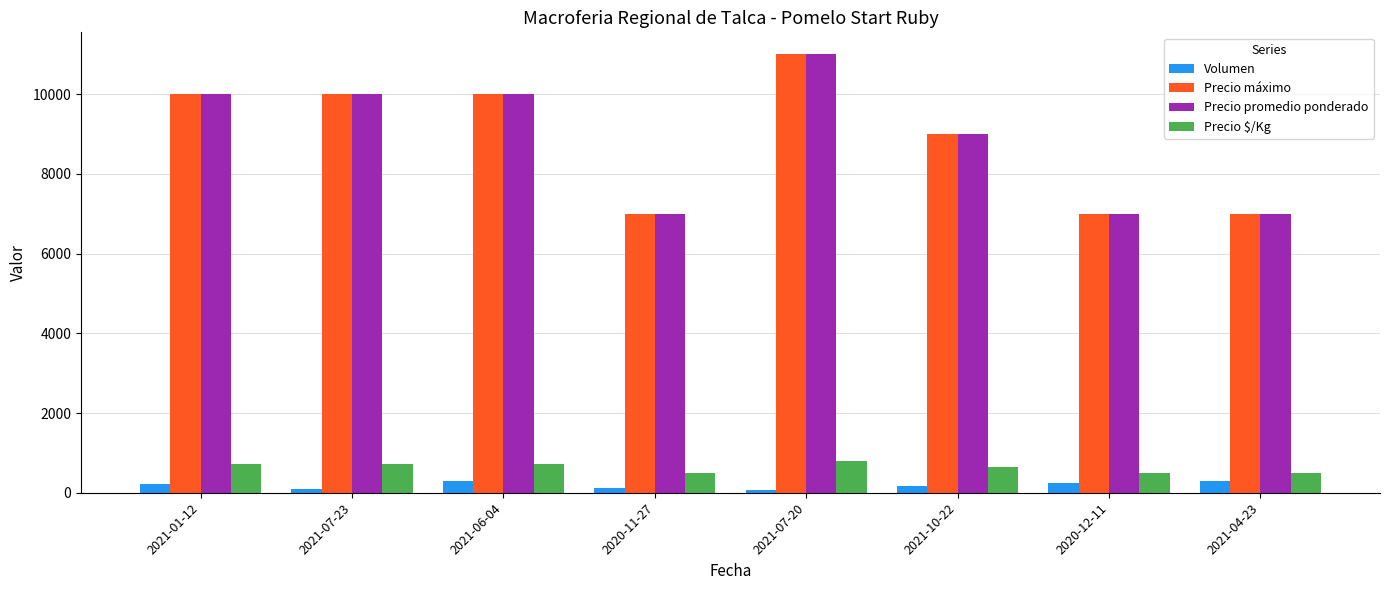

How many data points in Precio $/Kg are less than 714?

4